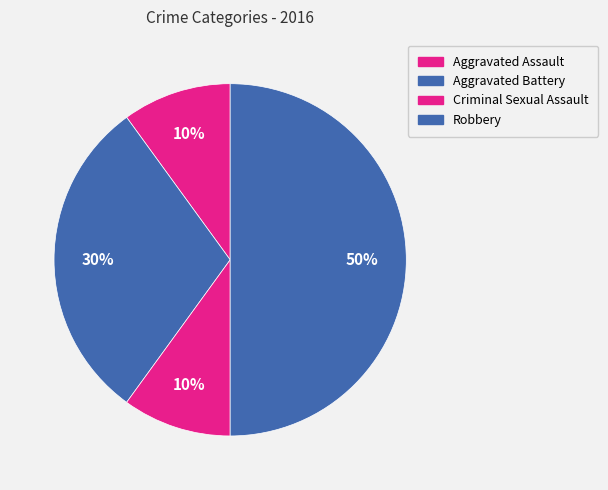

Count the number of slices in the pie.

4